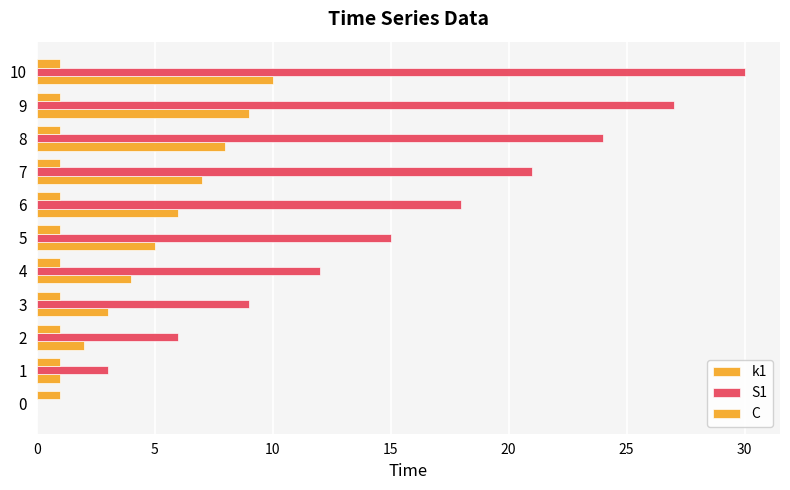

Which series has the largest total across all categories?

S1